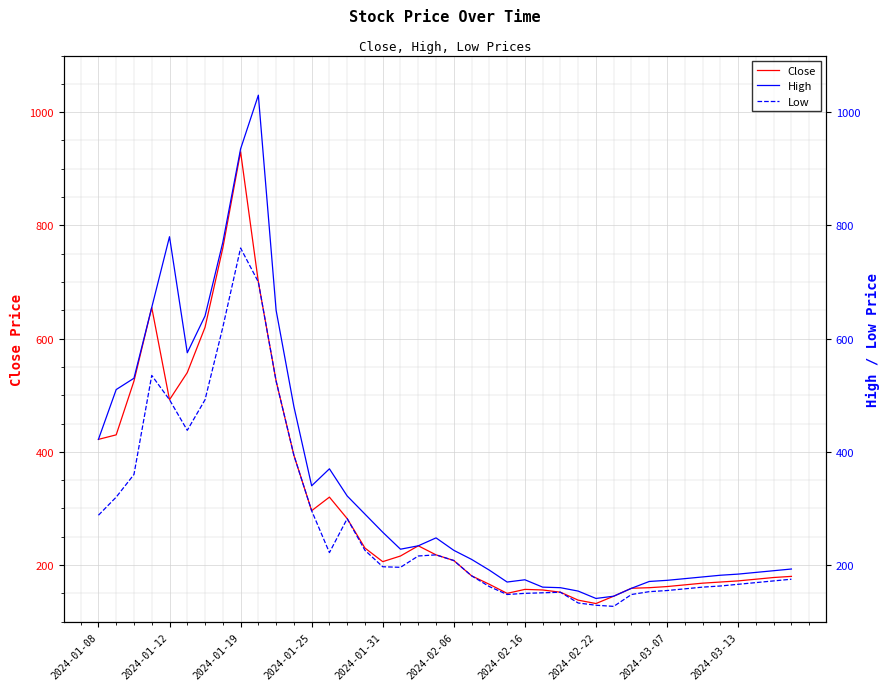

Which category has the highest value in the Close series?

2024-01-19